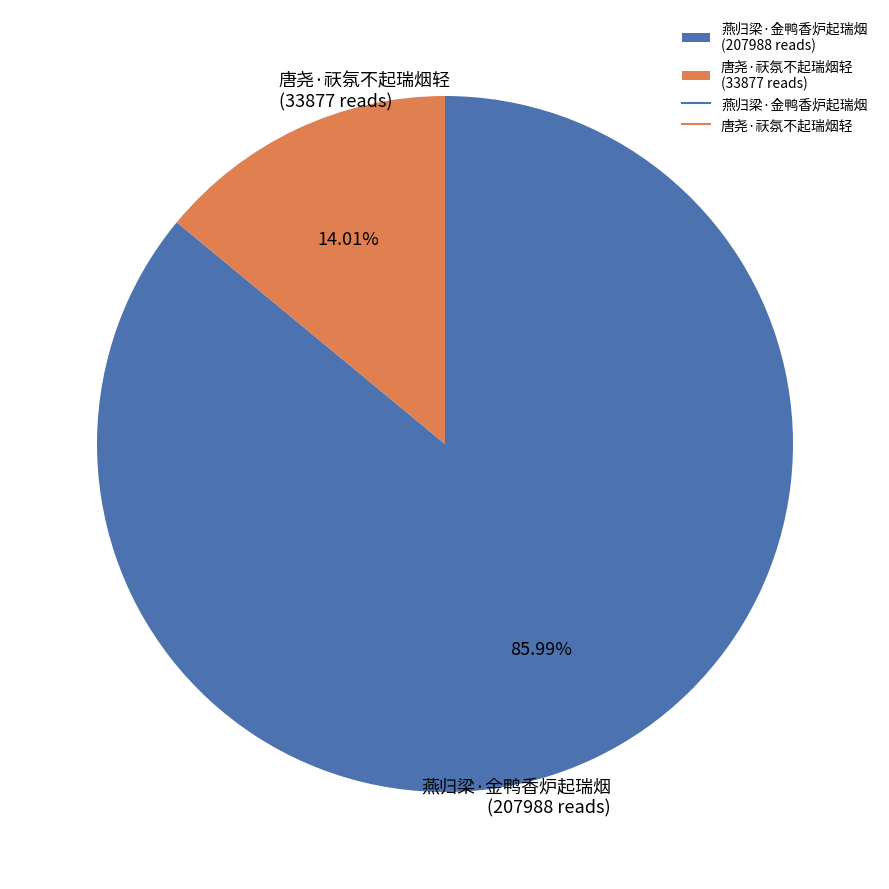

Which category has the smallest portion of the pie?

唐尧·祆氛不起瑞烟轻